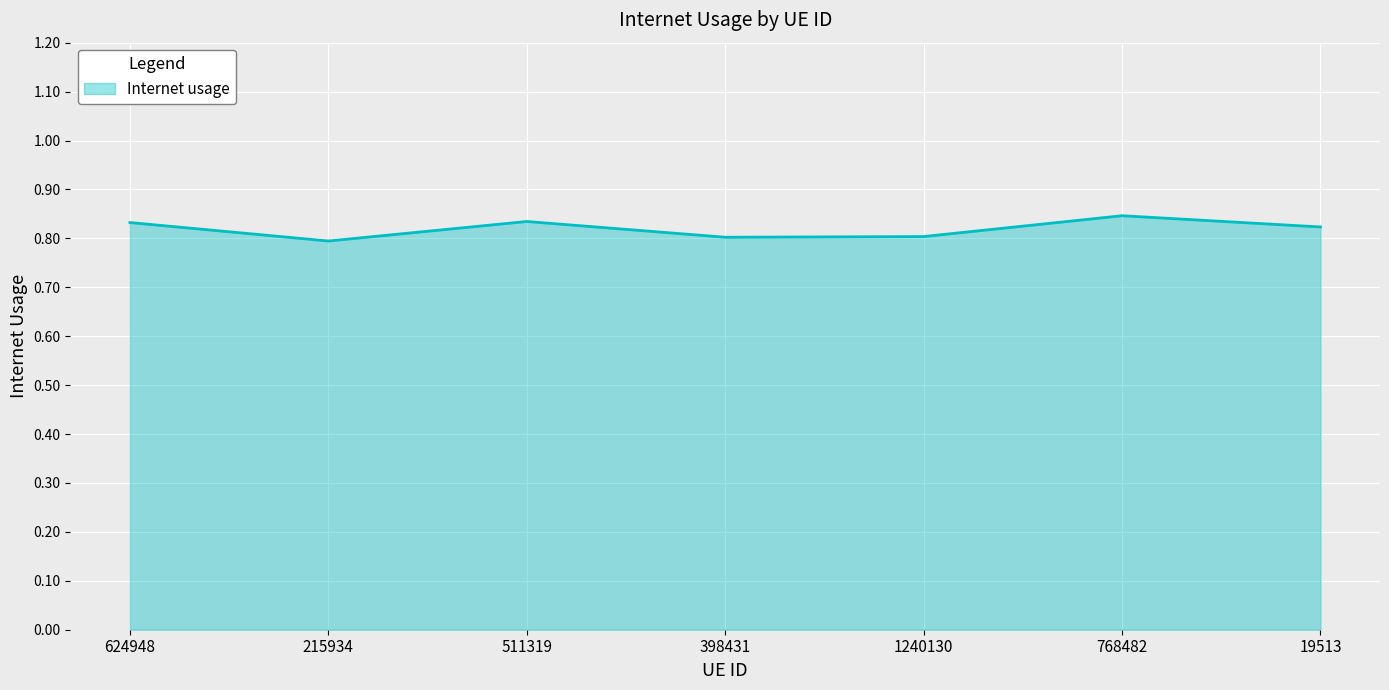

How many lines are shown in the chart?

1